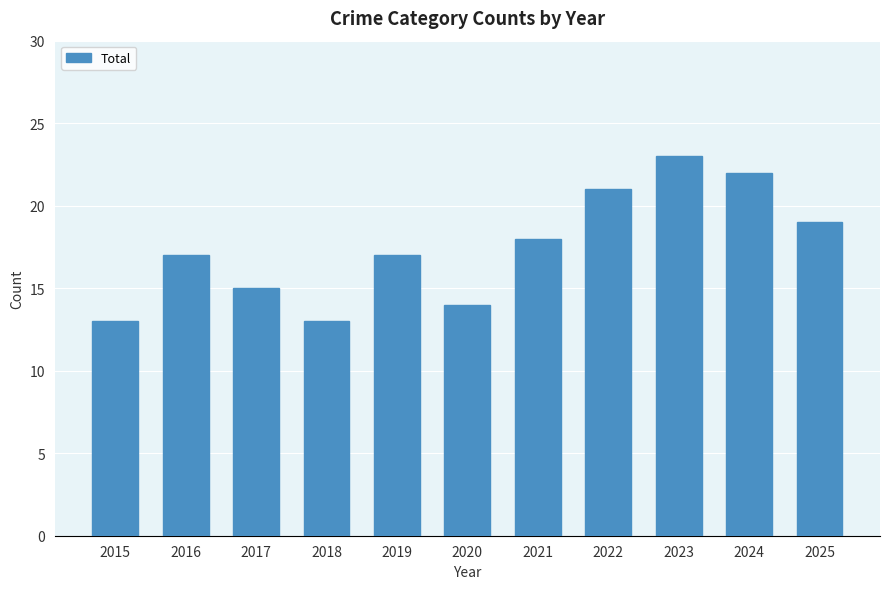

Approximately how many times larger is the value at 2017 compared to 2020?

1.1